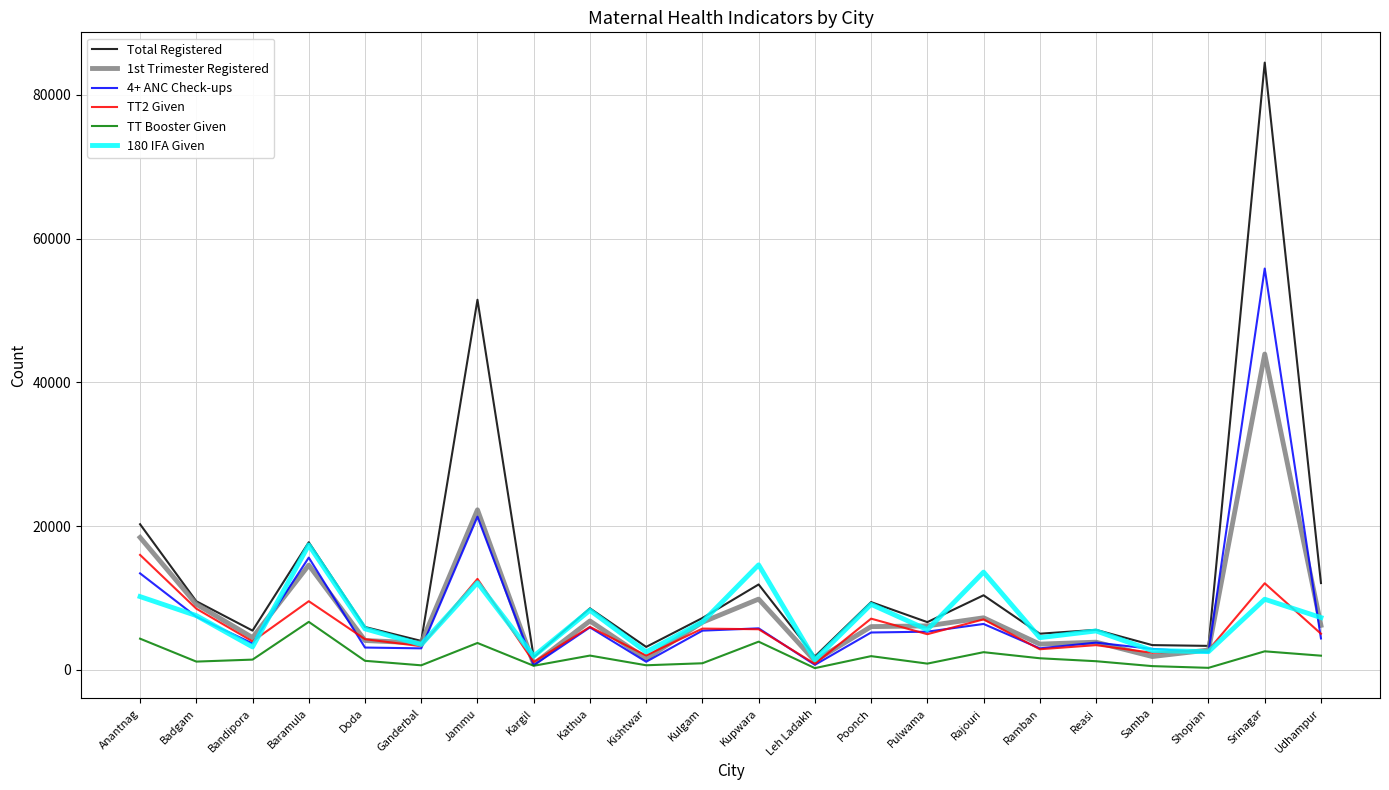

How many lines are shown in the chart?

6